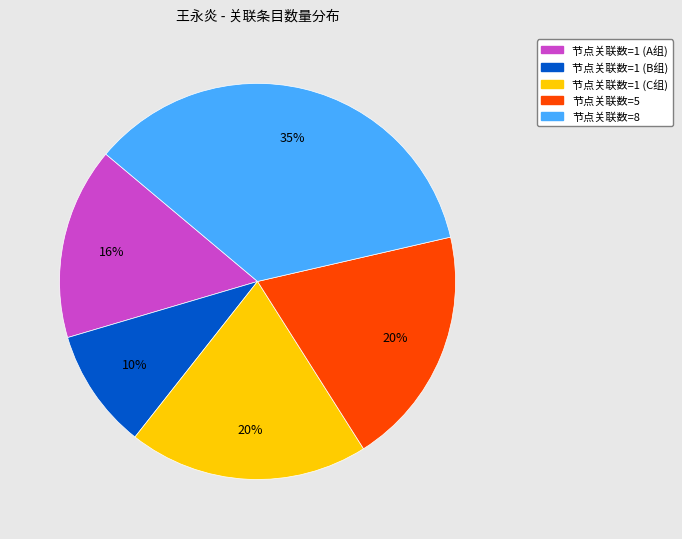

Count the number of slices in the pie.

5